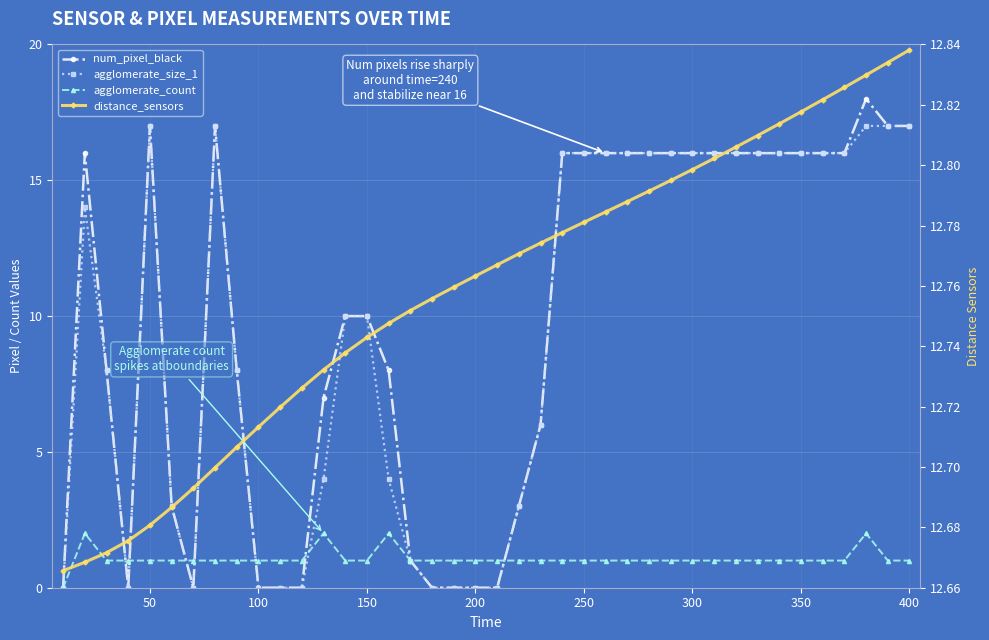

Which series has the widest spread of values?

num_pixel_black